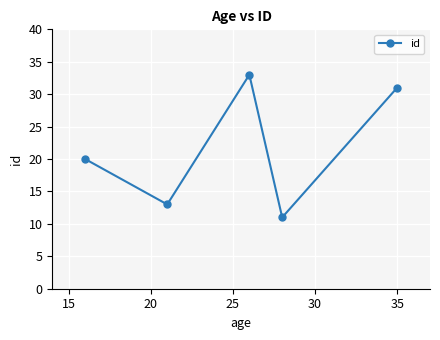

How many data points are less than 20?

2